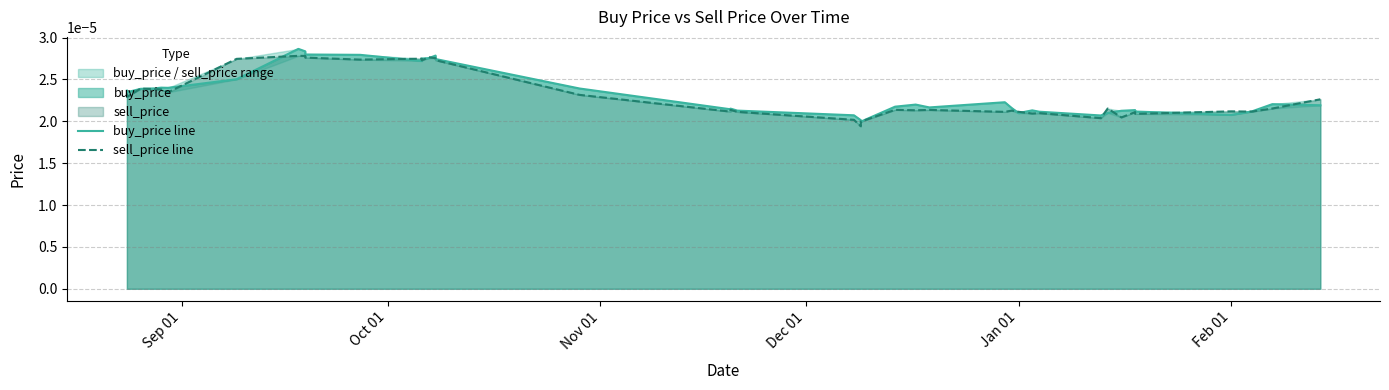

How many data points does each series have?

40